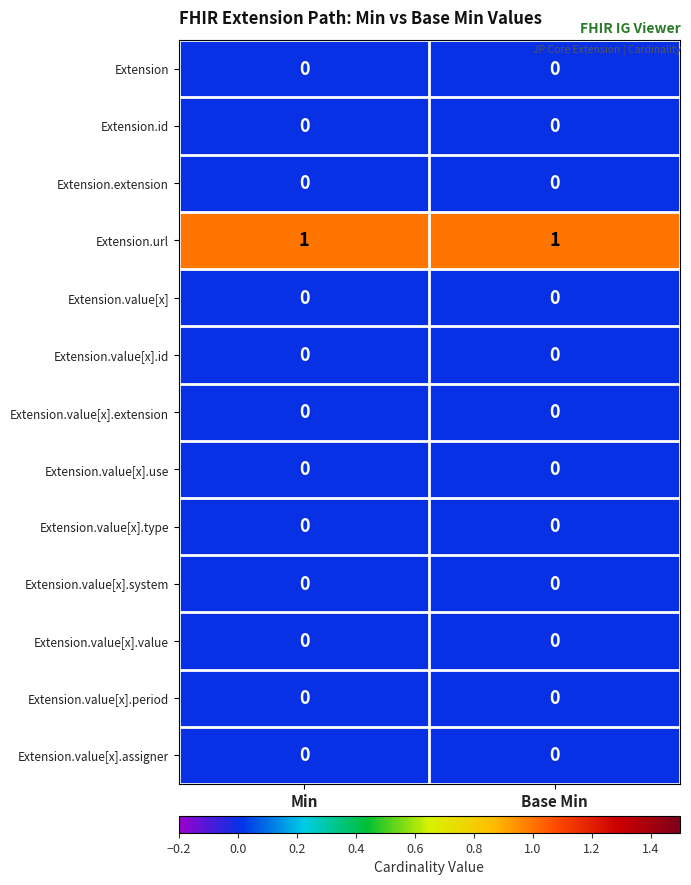

The value of Extension.extension at Base Min is 0. True or false?

True